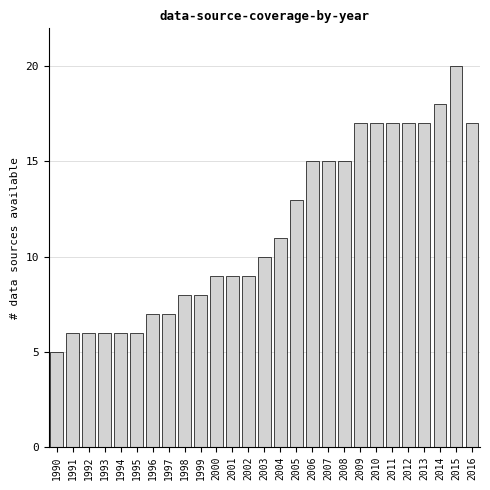

Reading left to right, what are all the values shown in this chart?

5	6	6	6	6	6	7	7	8	8	9	9	9	10	11	13	15	15	15	17	17	17	17	17	18	20	17